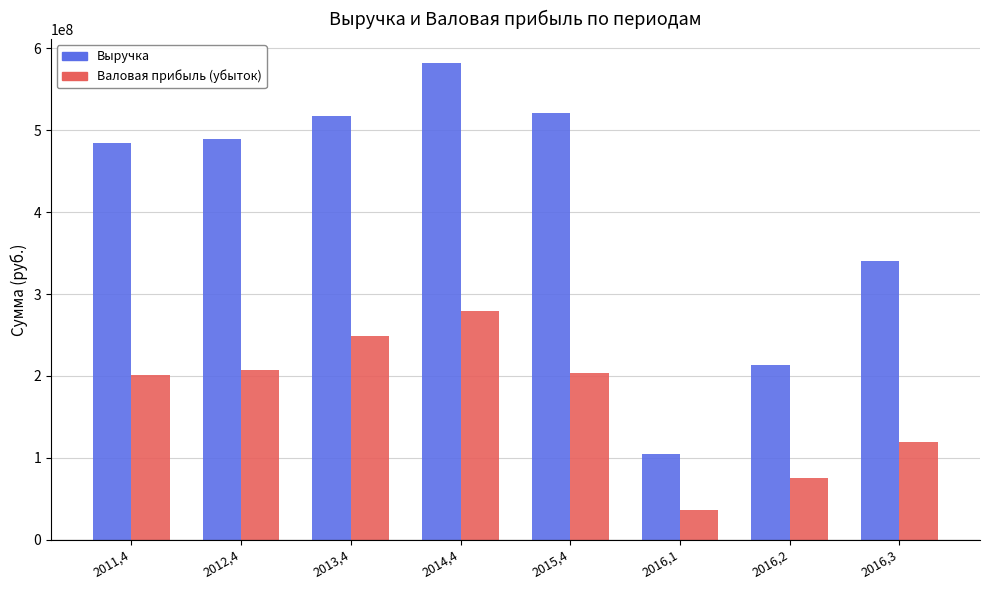

Is the value of Выручка at 2016,2 greater than the value of Валовая прибыль (убыток) at 2013,4?

No